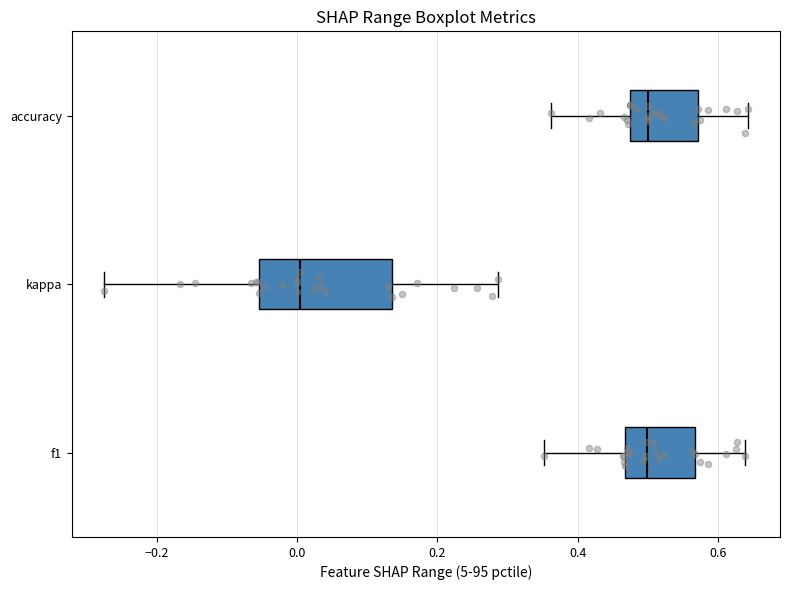

Comparing the boxes themselves (not the whiskers), which one is the widest?

kappa